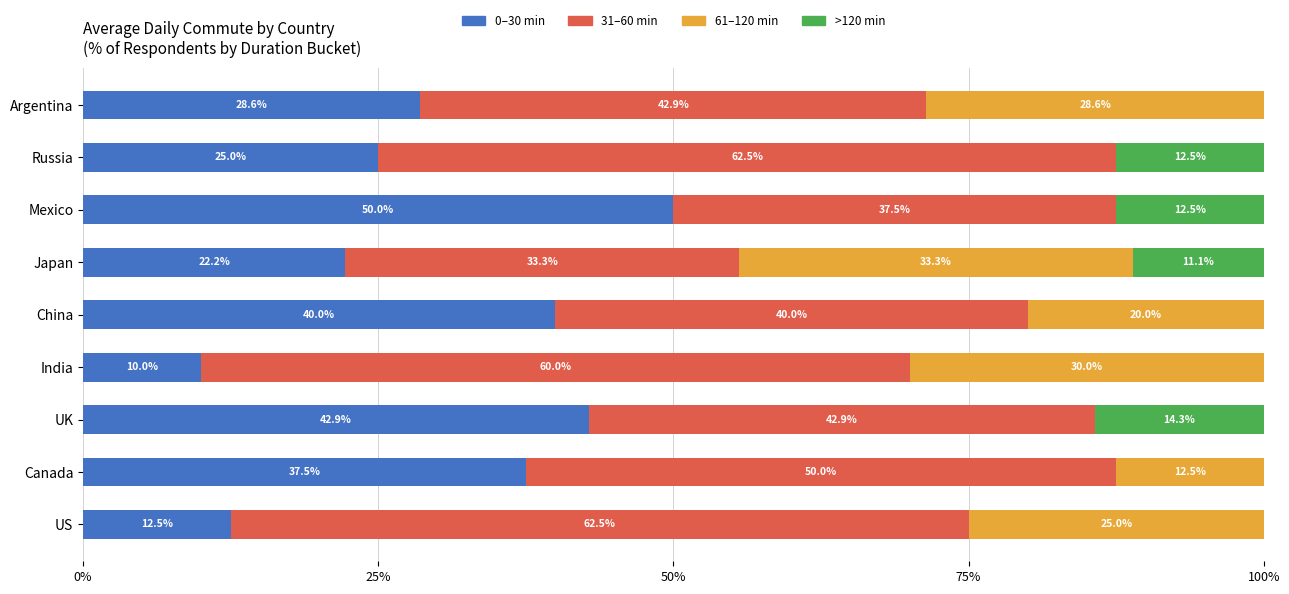

What is the total value across all series at India?

100.0